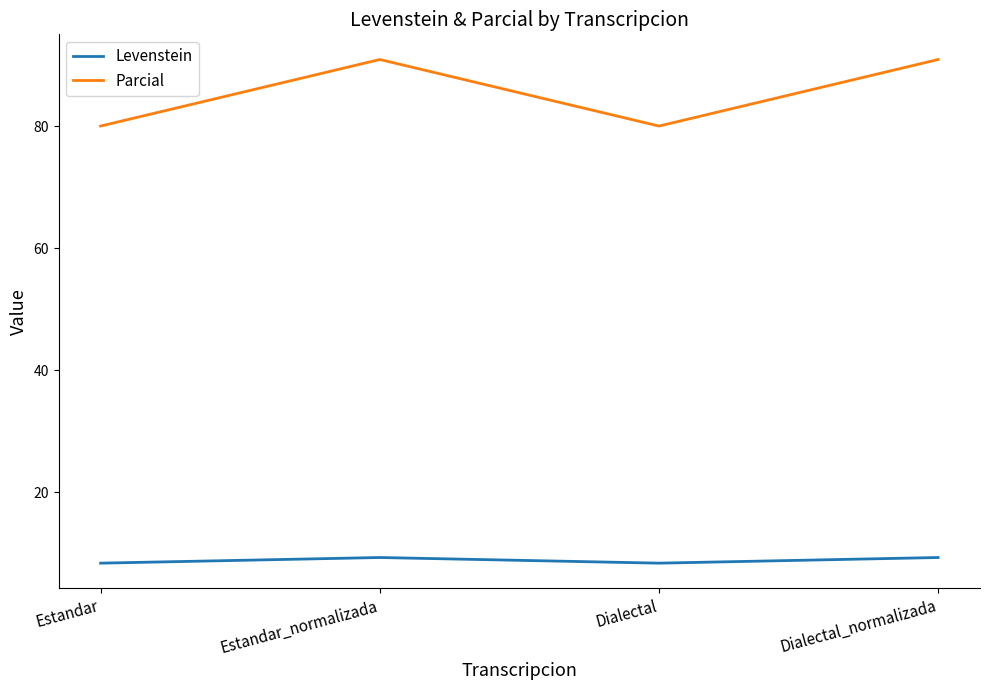

True or false: Parcial and Levenstein intersect in this chart.

False